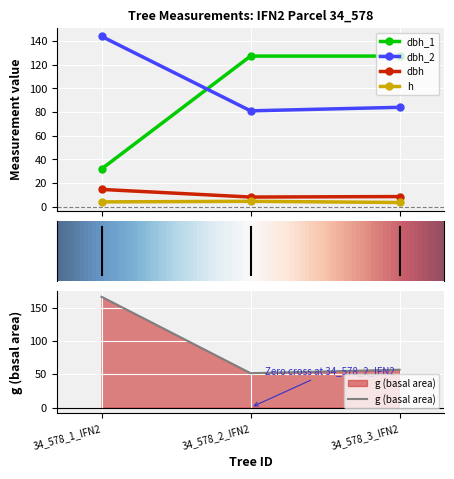

Reading left to right, what are all the values shown in this chart?

dbh_1: 34_578_1_IFN2=31.8	34_578_2_IFN2=127.3	34_578_3_IFN2=127.3
dbh_2: 34_578_1_IFN2=144.0	34_578_2_IFN2=81.0	34_578_3_IFN2=84.0
dbh: 34_578_1_IFN2=14.6	34_578_2_IFN2=8.1	34_578_3_IFN2=8.5
h: 34_578_1_IFN2=4.0	34_578_2_IFN2=4.5	34_578_3_IFN2=3.5
g: 34_578_1_IFN2=166.3	34_578_2_IFN2=51.5	34_578_3_IFN2=56.8